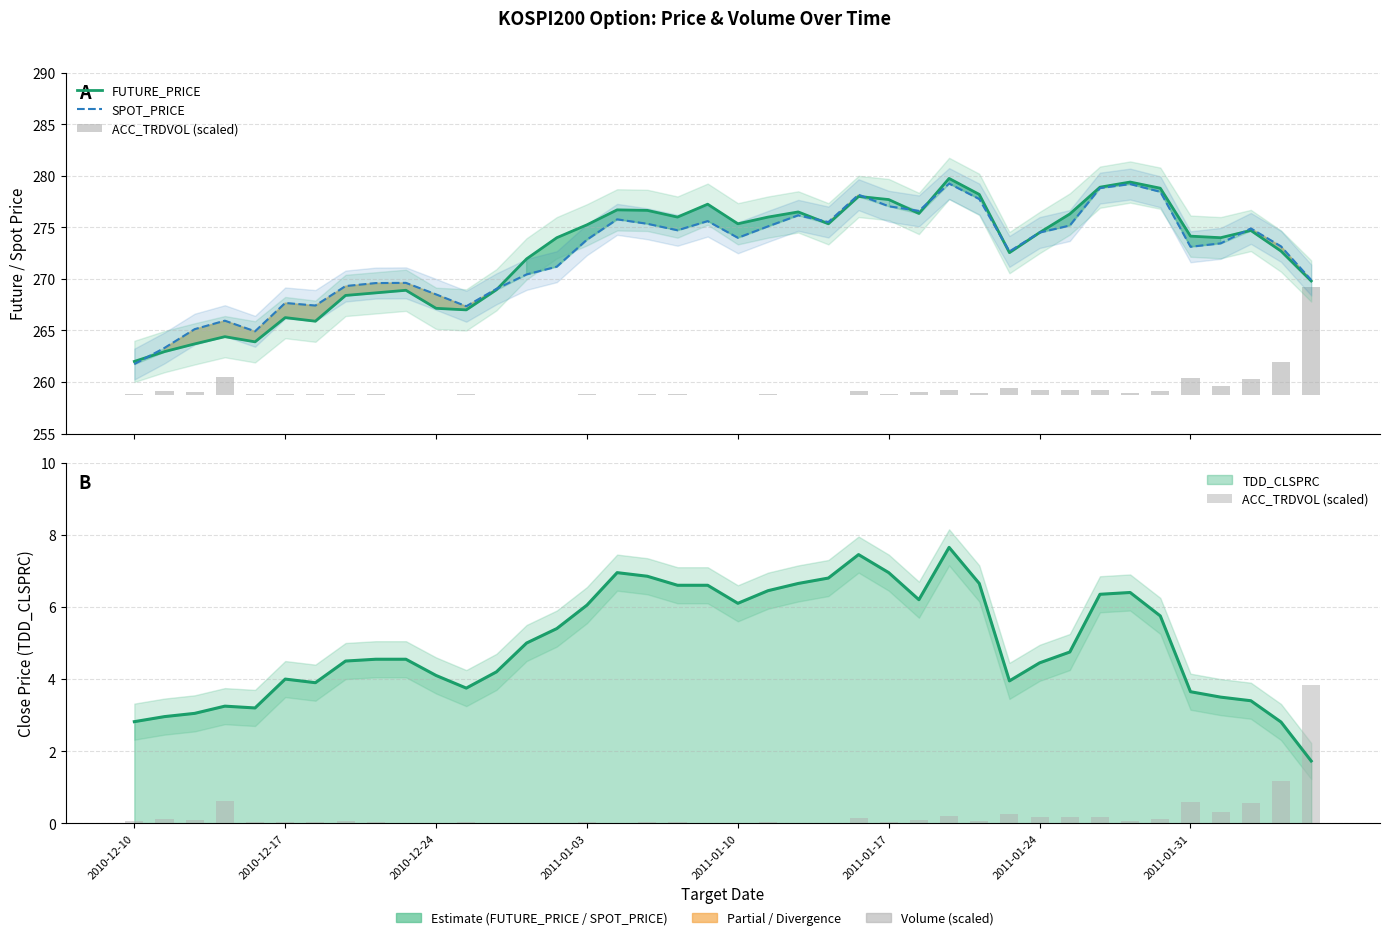

What is the difference between the maximum and minimum values in the ACC_TRDVOL (scaled) series?

3.8